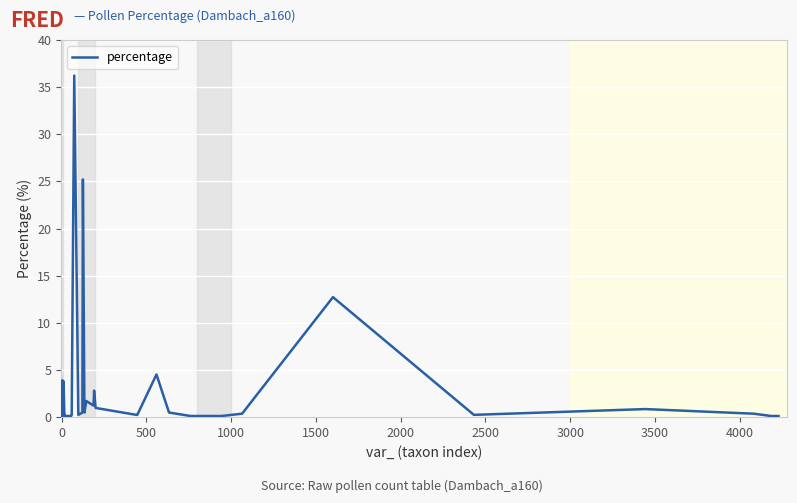

What is the greatest value displayed?

36.2